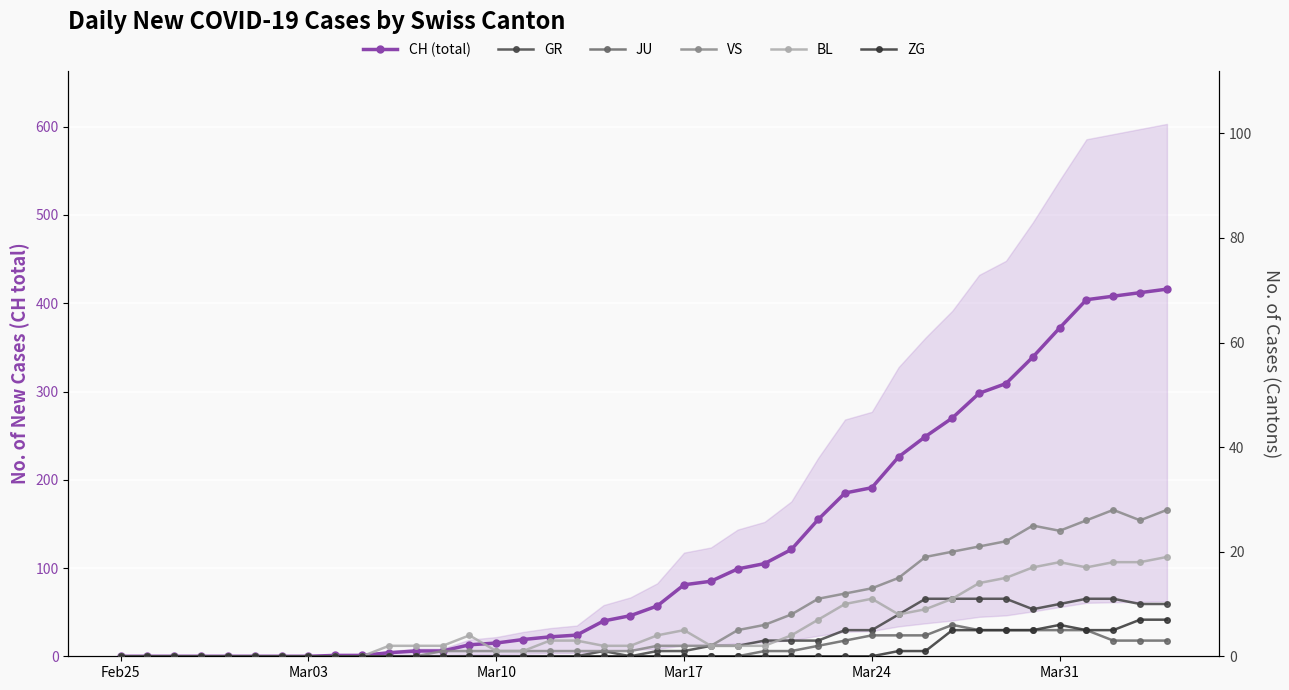

What is the difference between the maximum and second lowest values in the GR series?

11